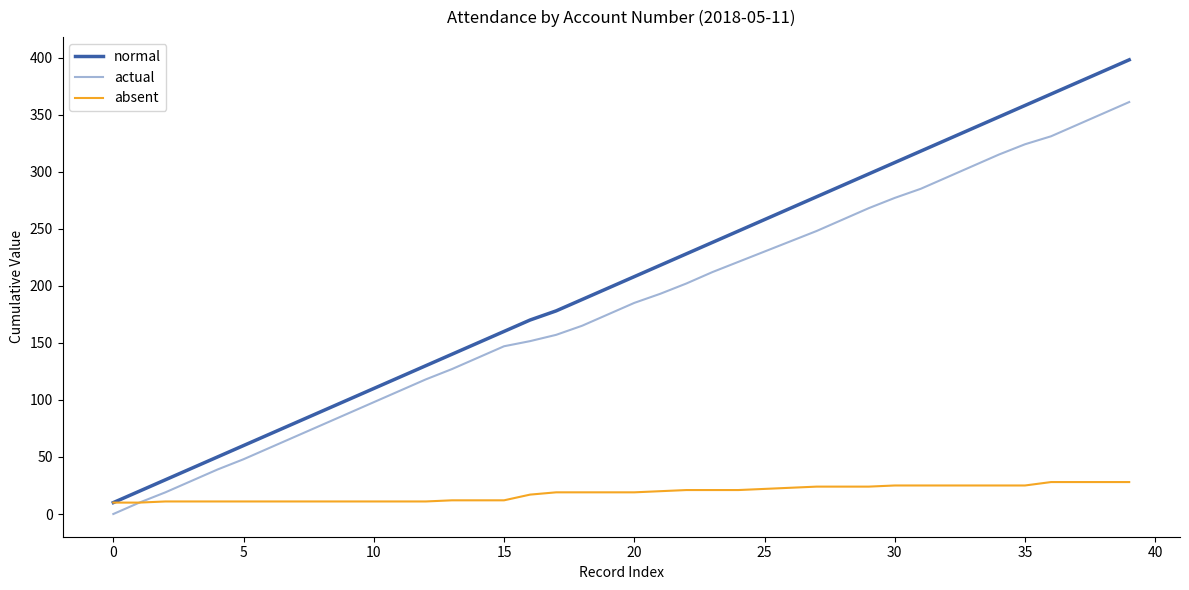

Which series has the largest range (max minus min)?

normal